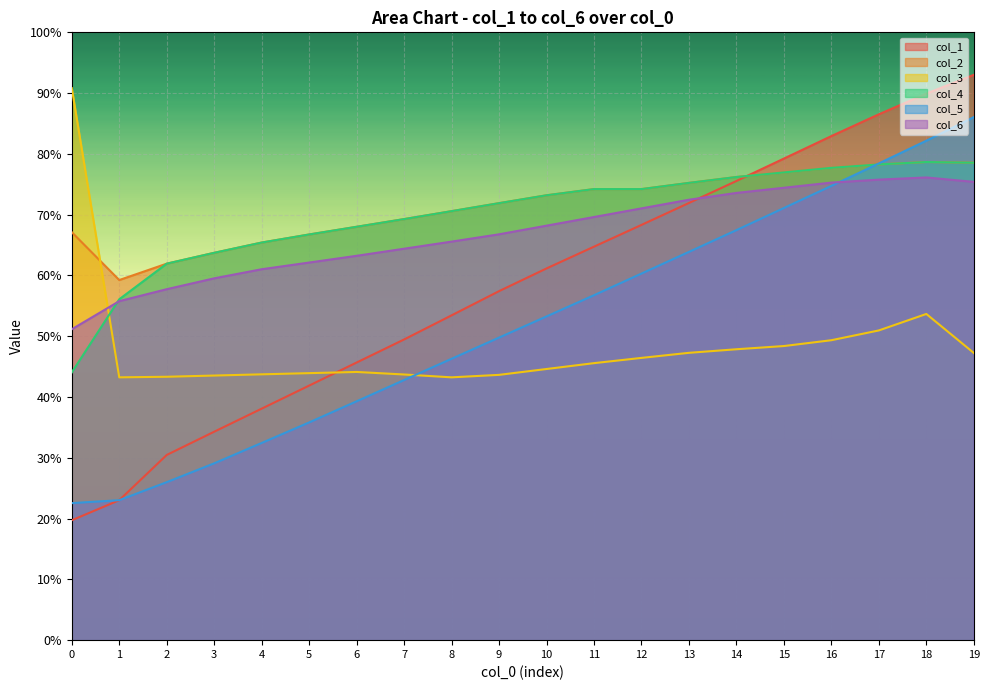

Count the number of data series in this chart.

6